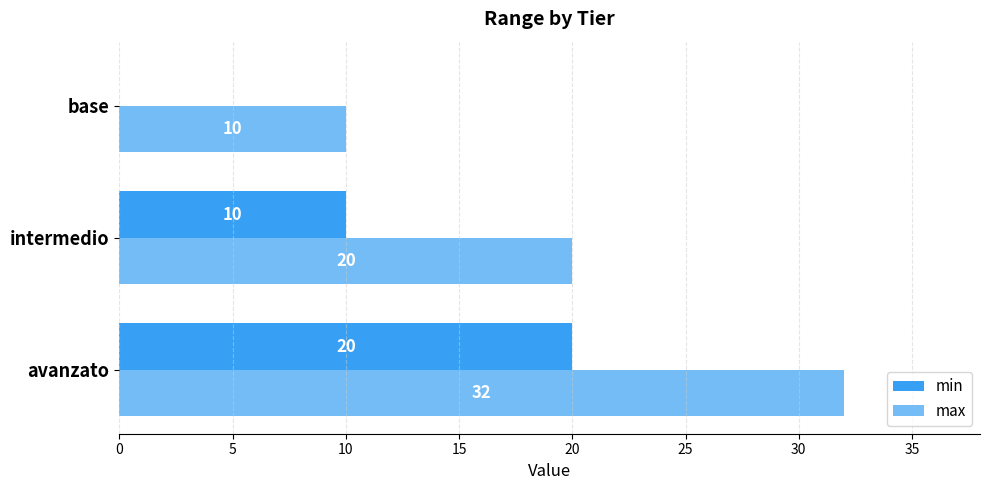

True or false: max has a value of 16 at base.

False